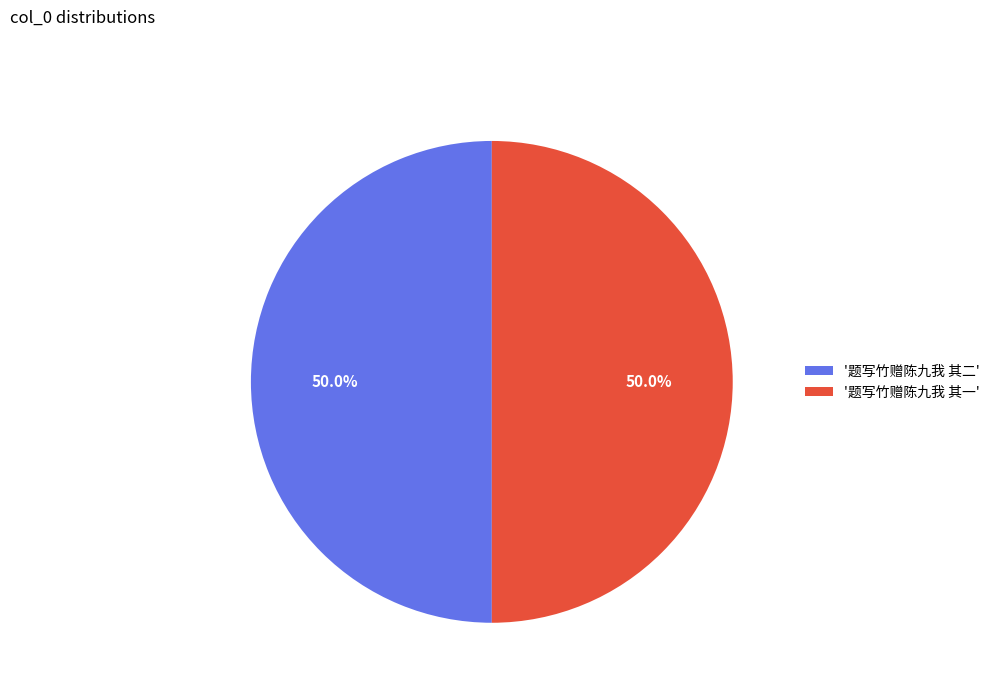

Approximately how many times larger is the value at '题写竹赠陈九我 其二' compared to '题写竹赠陈九我 其一'?

1.0